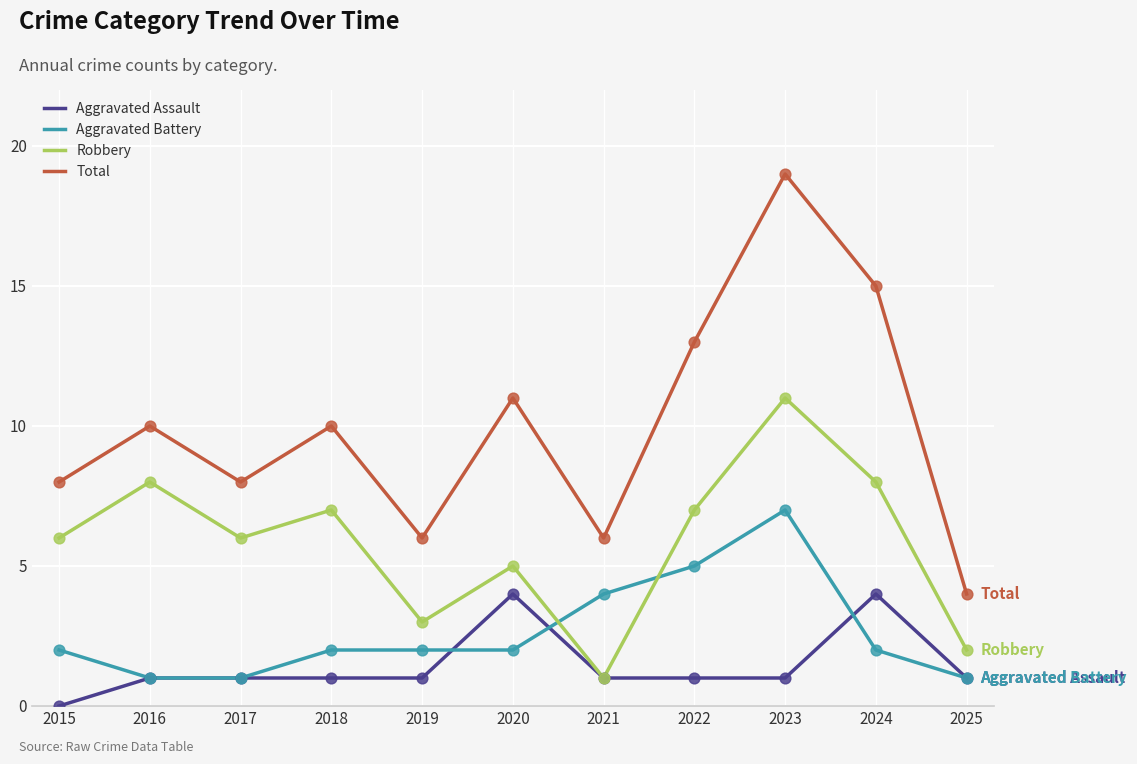

What are all the series names shown in the legend?

Aggravated Assault, Aggravated Battery, Robbery, Total